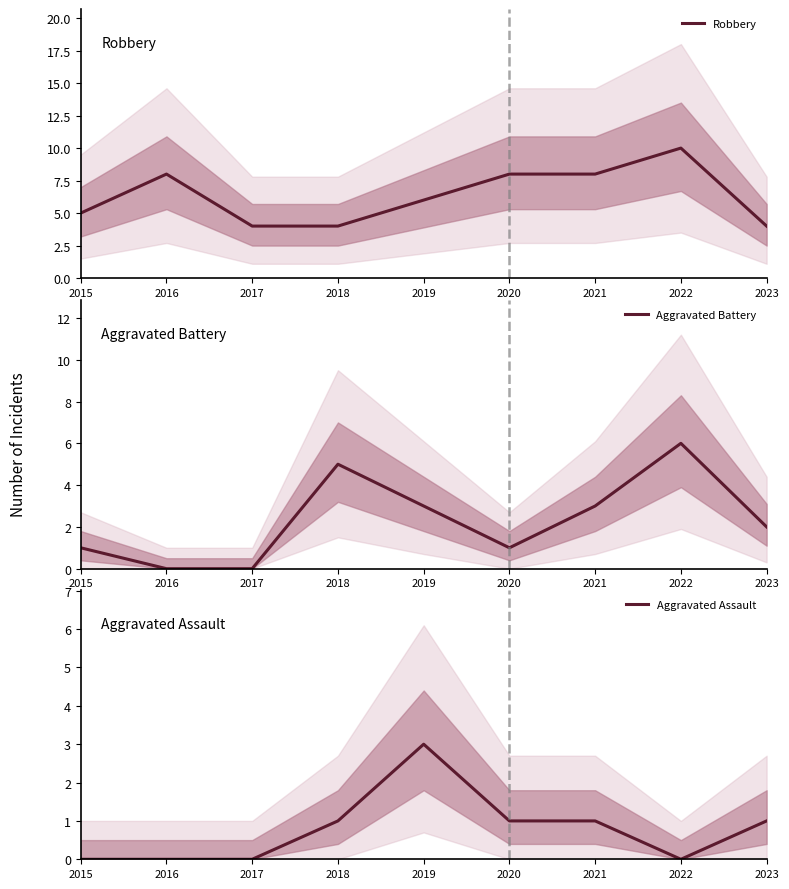

What are all the series names shown in the legend?

Robbery, Aggravated Battery, Aggravated Assault